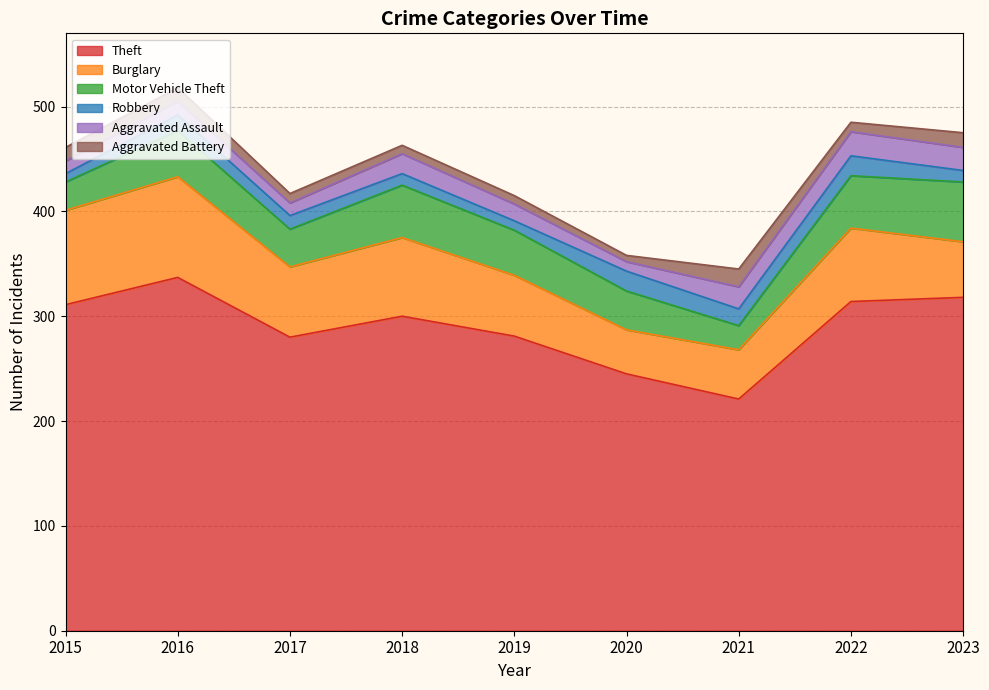

At how many categories does at least one series exceed 283?

5